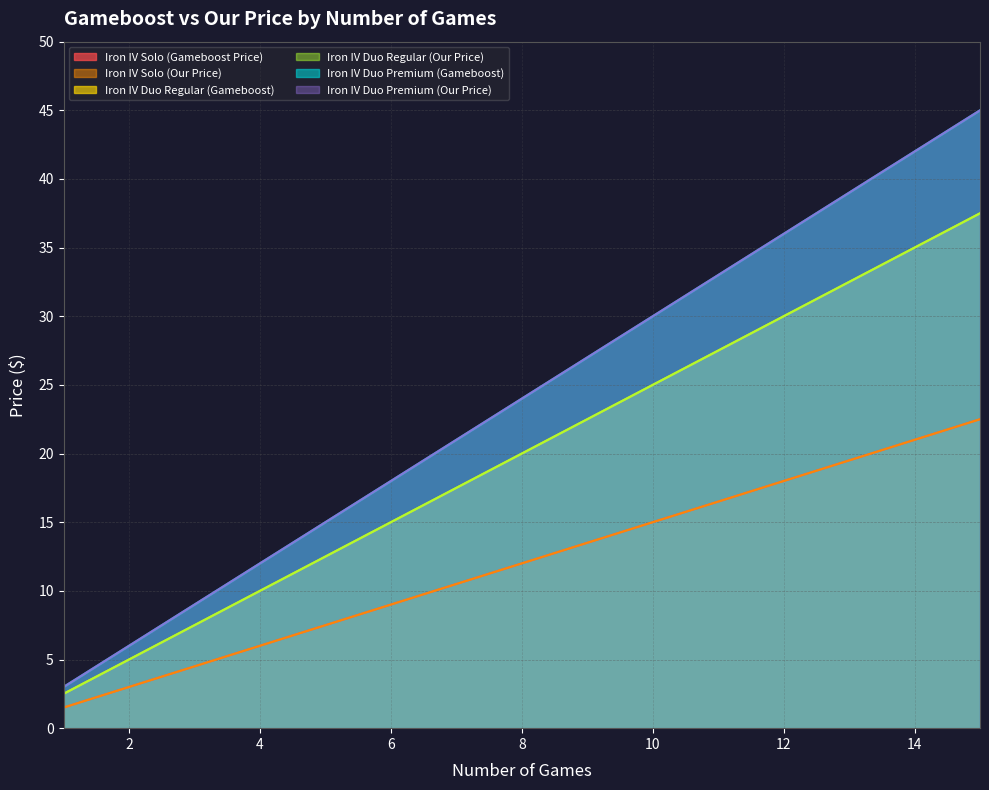

Reading right to left, what are all the values shown in this chart?

Iron IV Solo (Gameboost Price): 22.5	21.0	19.5	18.0	16.5	15.0	13.5	12.0	10.5	9.0	7.5	6.0	4.5	3.0	1.5
Iron IV Solo (Our Price): 22.5	21.0	19.5	18.0	16.5	15.0	13.5	12.0	10.5	9.0	7.5	6.0	4.5	3.0	1.5
Iron IV Duo Regular (Gameboost): 37.5	35.0	32.5	30.0	27.5	25.0	22.5	20.0	17.5	15.0	12.5	10.0	7.5	5.0	2.5
Iron IV Duo Regular (Our Price): 37.5	35.0	32.5	30.0	27.5	25.0	22.5	20.0	17.5	15.0	12.5	10.0	7.5	5.0	2.5
Iron IV Duo Premium (Gameboost): 45.0	42.0	39.0	36.0	33.0	30.0	27.0	24.0	21.0	18.0	15.0	12.0	9.0	6.0	3.0
Iron IV Duo Premium (Our Price): 45.0	42.0	39.0	36.0	33.0	30.0	27.0	24.0	21.0	18.0	15.0	12.0	9.0	6.0	3.0